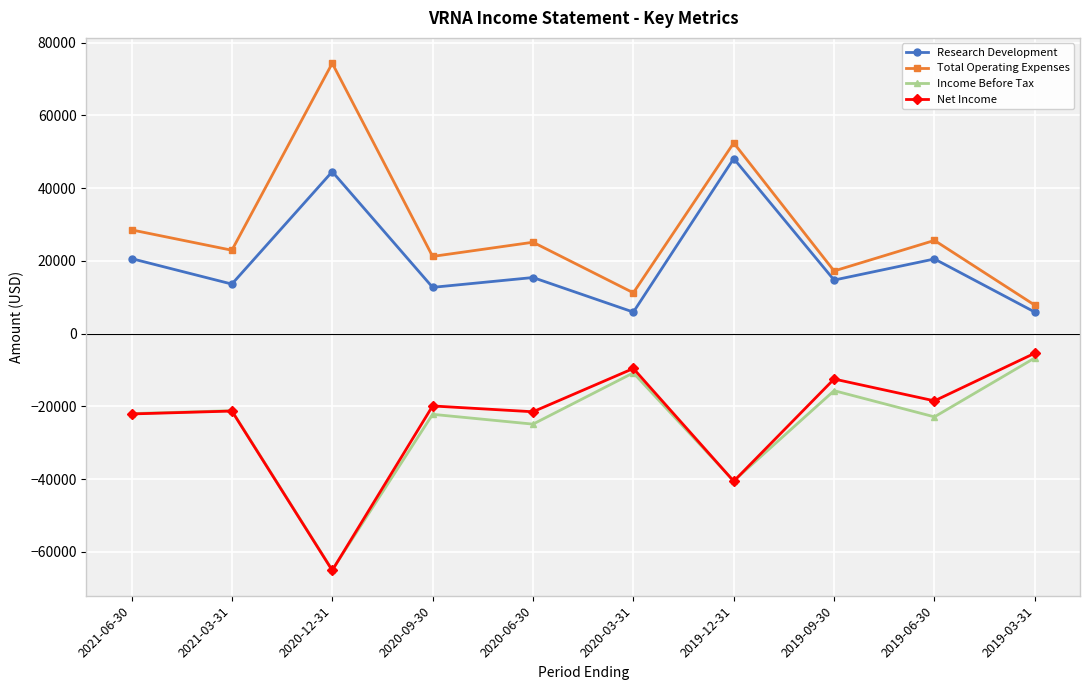

True or false: Research Development has more than 0 interior local peaks.

True